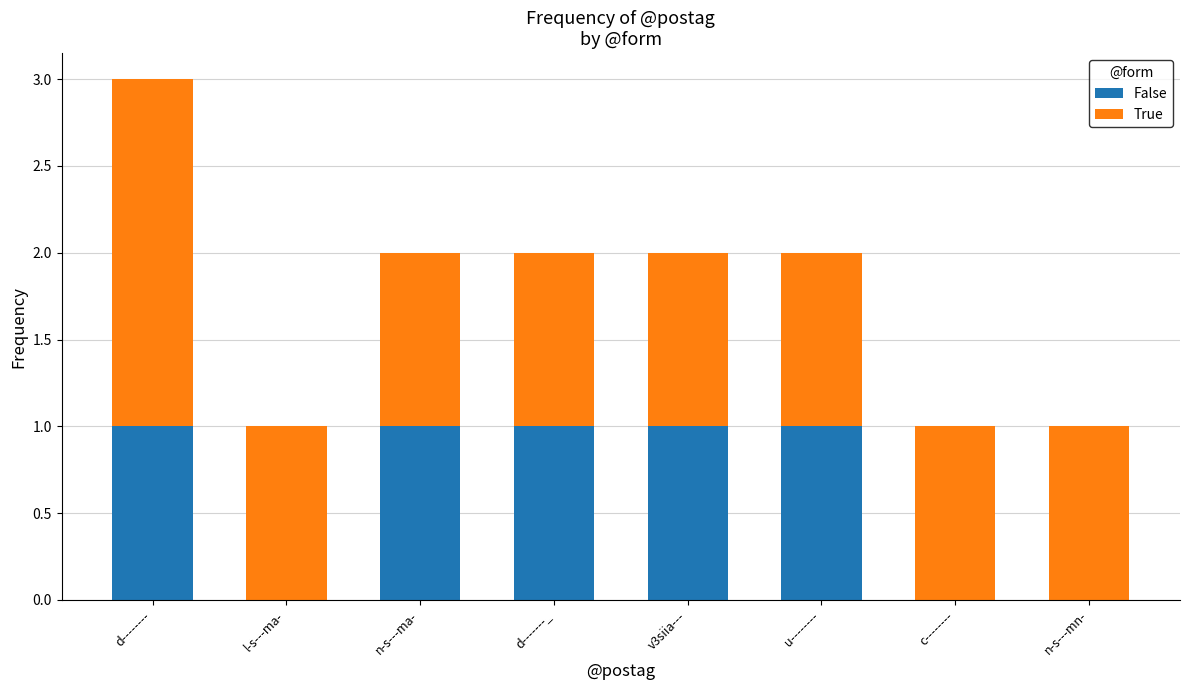

How many categories are shown in the chart?

8